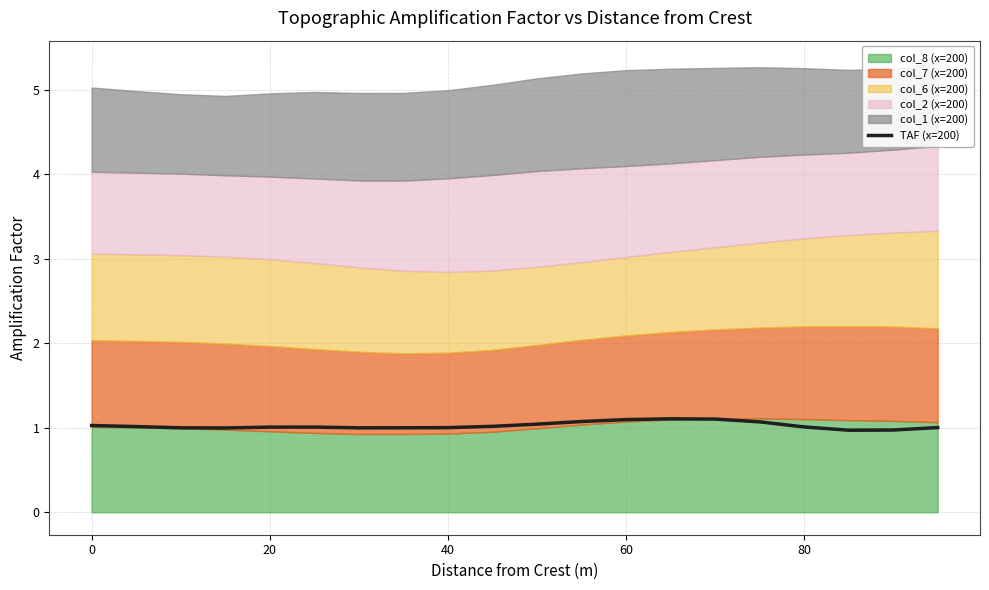

The value of TAF (x=200) at 80 is 1.0. True or false?

True